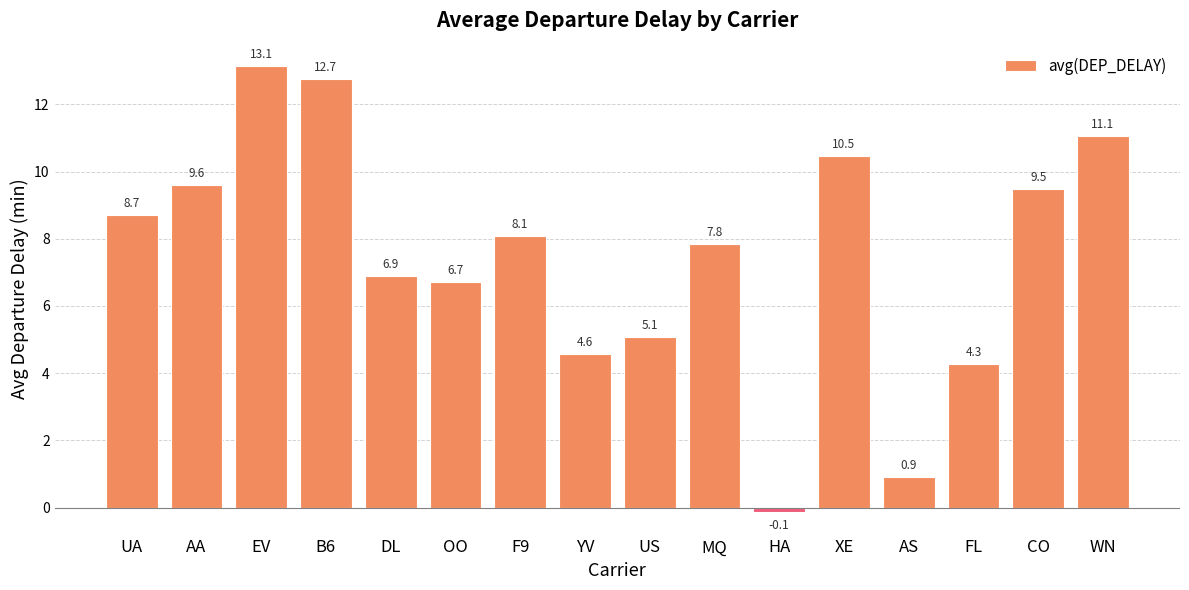

Does the chart contain stacked bars?

No